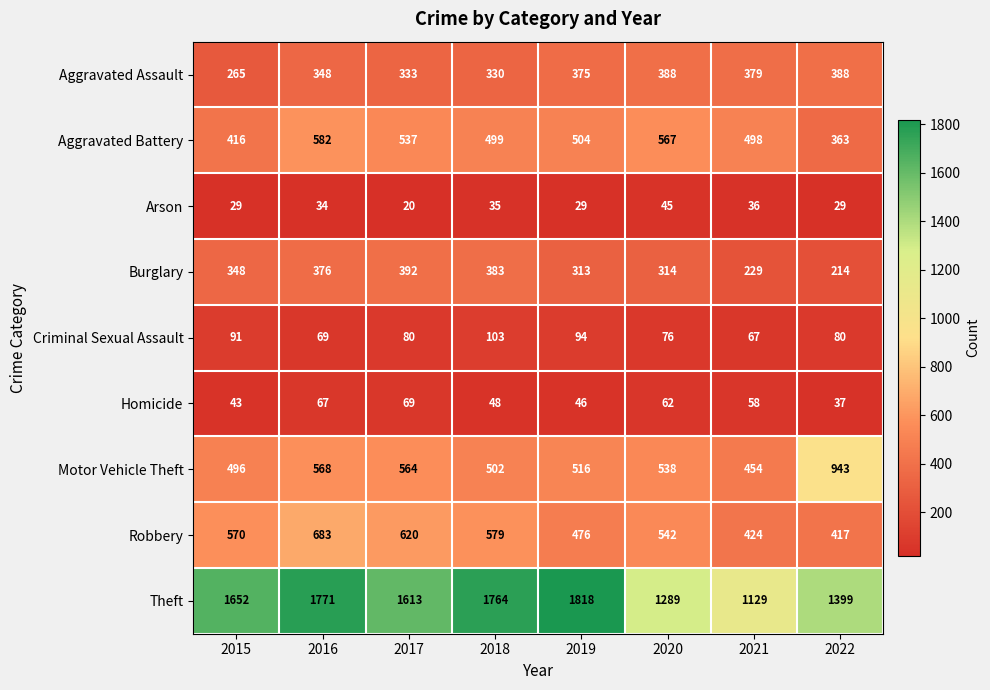

The value of Theft at 2020 is 1289. True or false?

True